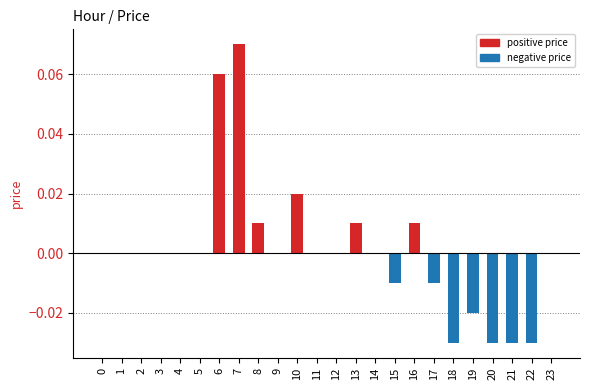

Between 7 and 8, which is larger?

7